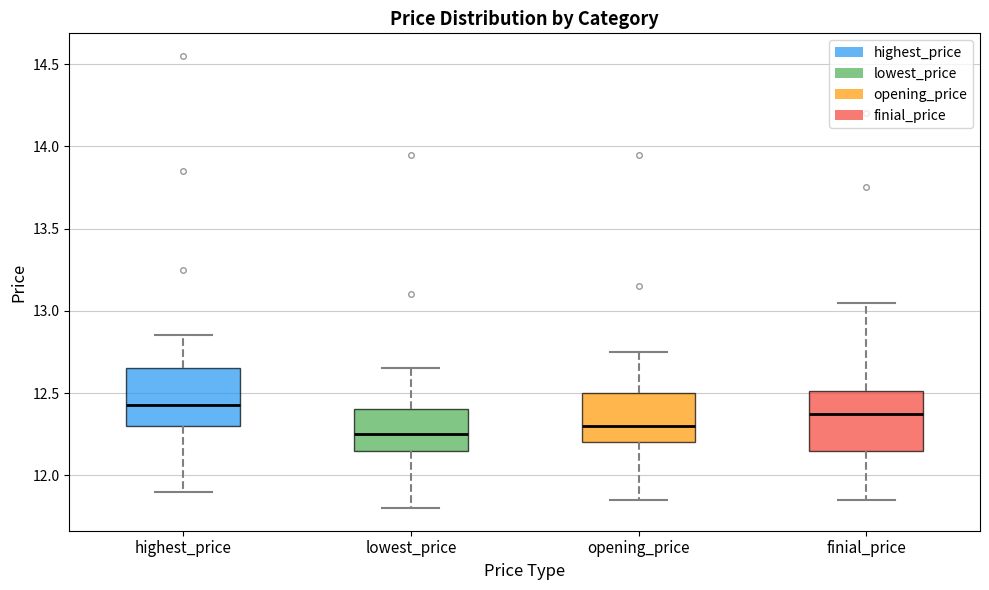

Where is the upper edge of the box for opening_price on the y-axis? The values are not printed on the chart, so give them approximately, as read against the axis.

12.50